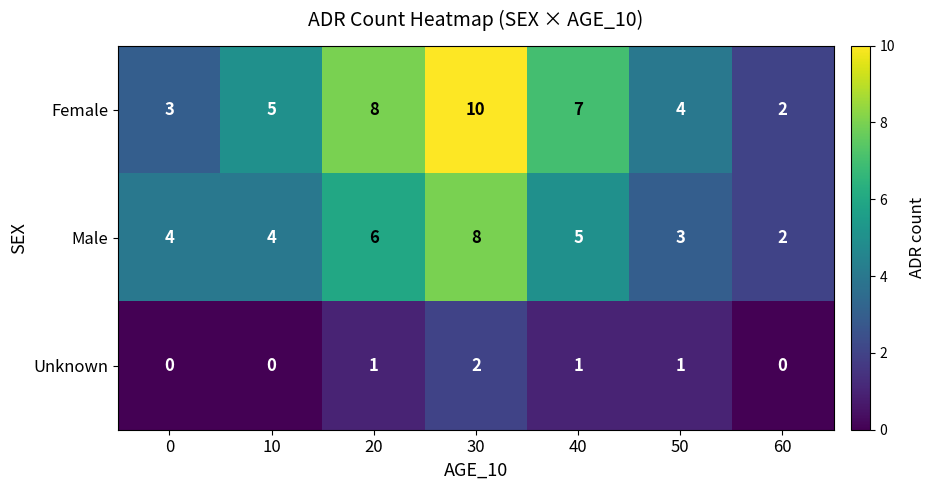

Reading left to right, list all the values displayed in this chart.

Female: 0=3	10=5	20=8	30=10	40=7	50=4	60=2
Male: 0=4	10=4	20=6	30=8	40=5	50=3	60=2
Unknown: 0=0	10=0	20=1	30=2	40=1	50=1	60=0